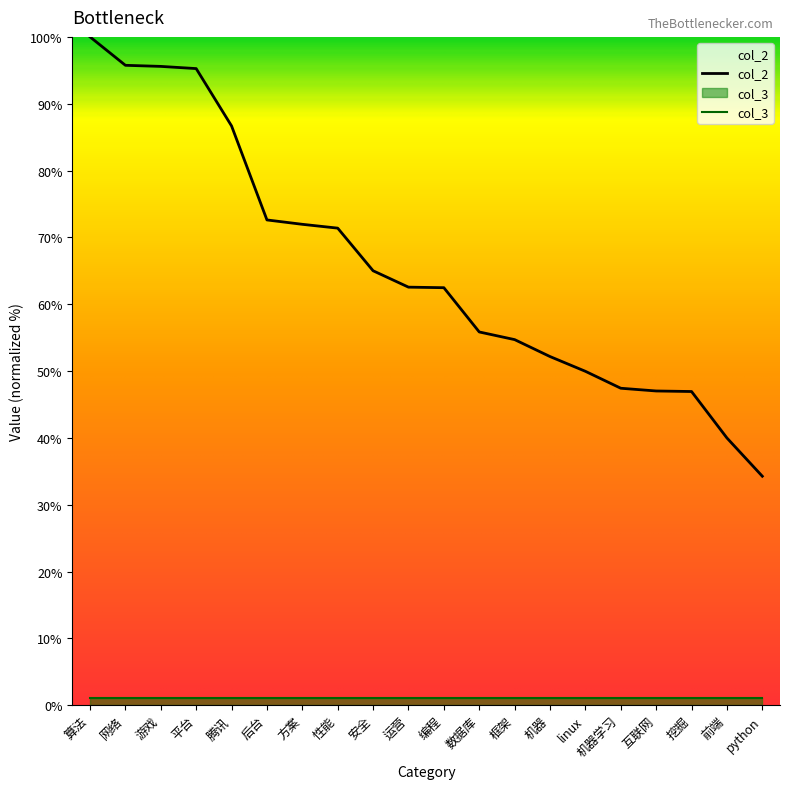

Rank the categories by value from highest to lowest.

算法, 网络, 游戏, 平台, 腾讯, 后台, 方案, 性能, 安全, 运营, 编程, 数据库, 框架, 机器, linux, 机器学习, 互联网, 挖掘, 前端, python